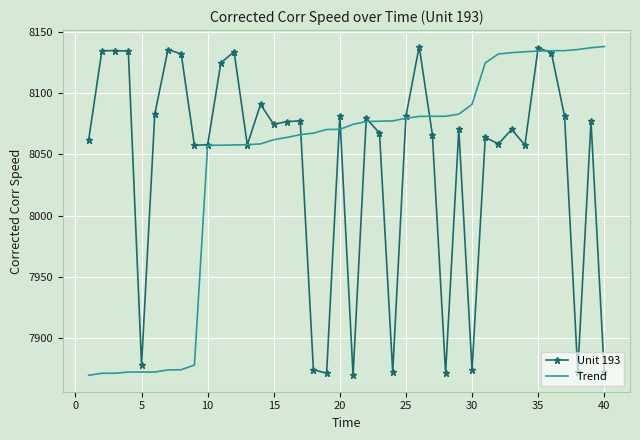

What is the maximum value for Trend?

8137.9